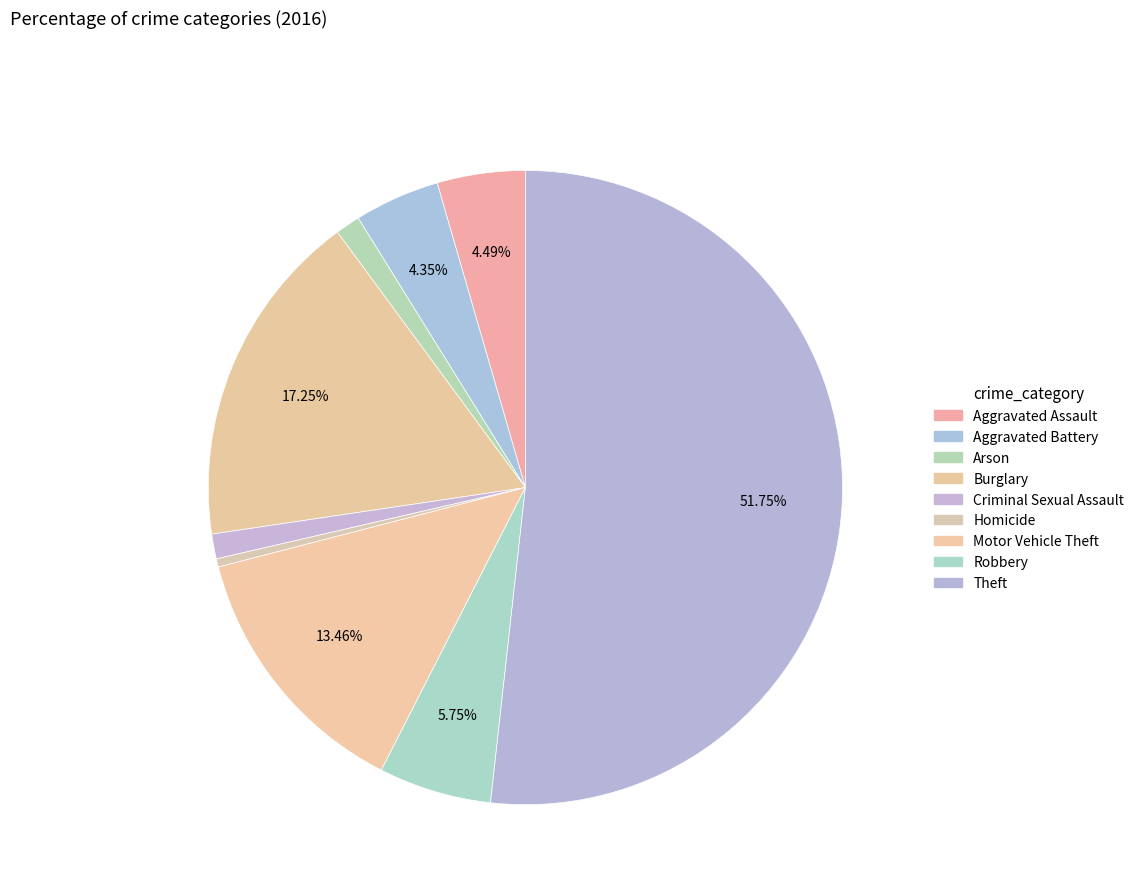

Count the number of slices in the pie.

9